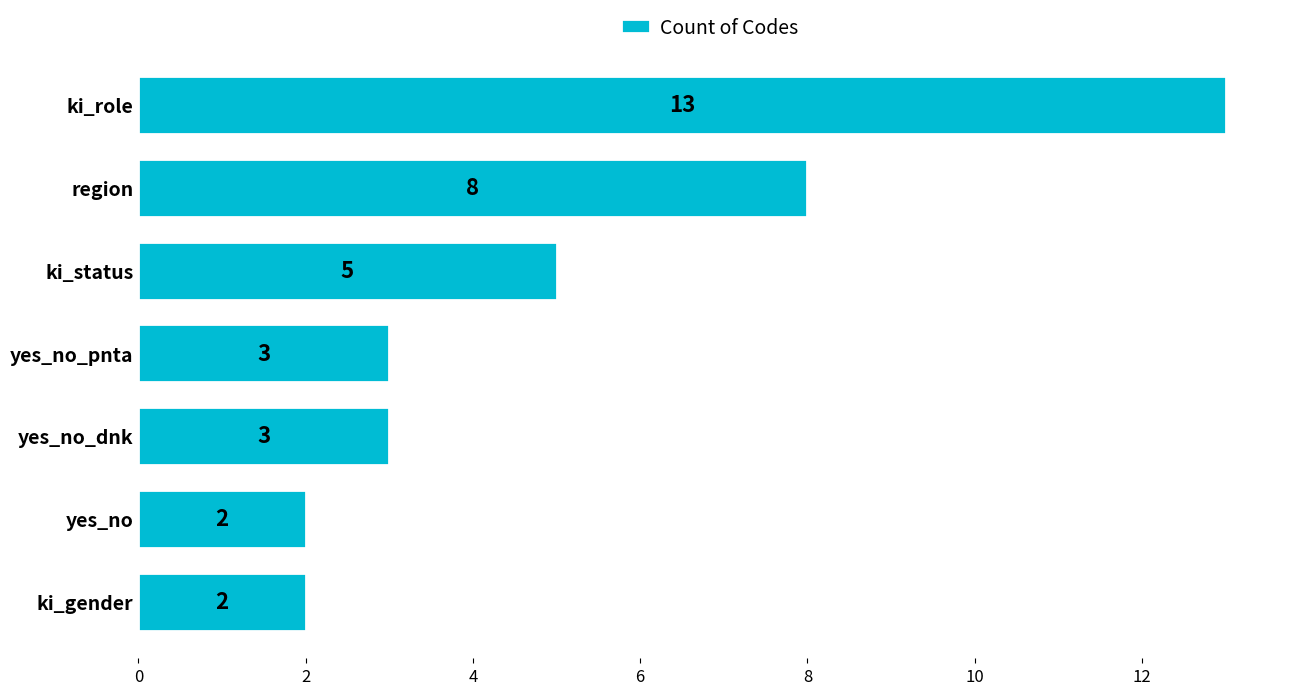

How many bars are there in total?

7